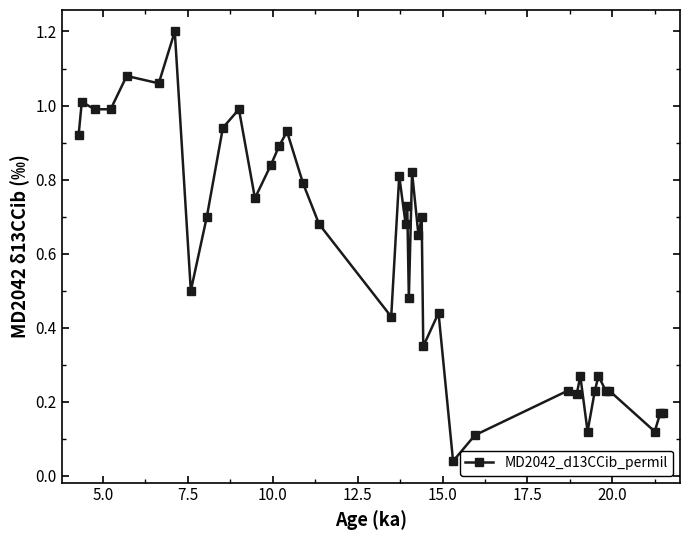

True or false: the data has more than 1 interior local peaks.

True